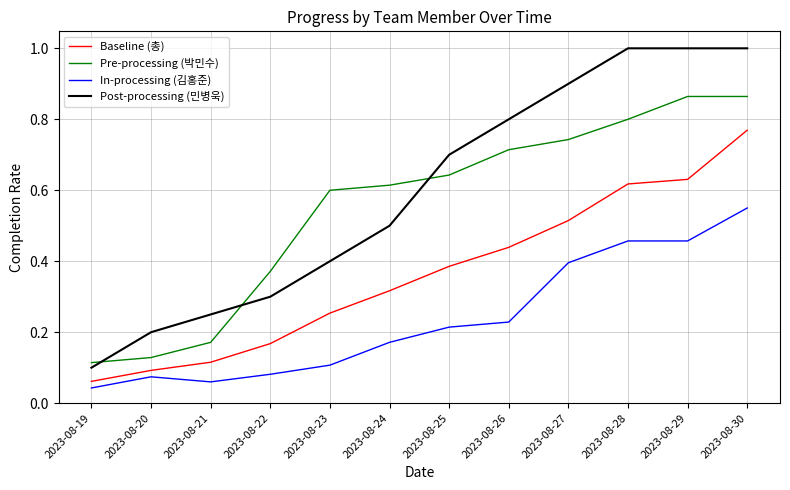

At 2023-08-30, list the series in order from smallest to largest.

In-processing (김홍준), Baseline (총), Pre-processing (박민수), Post-processing (민병욱)